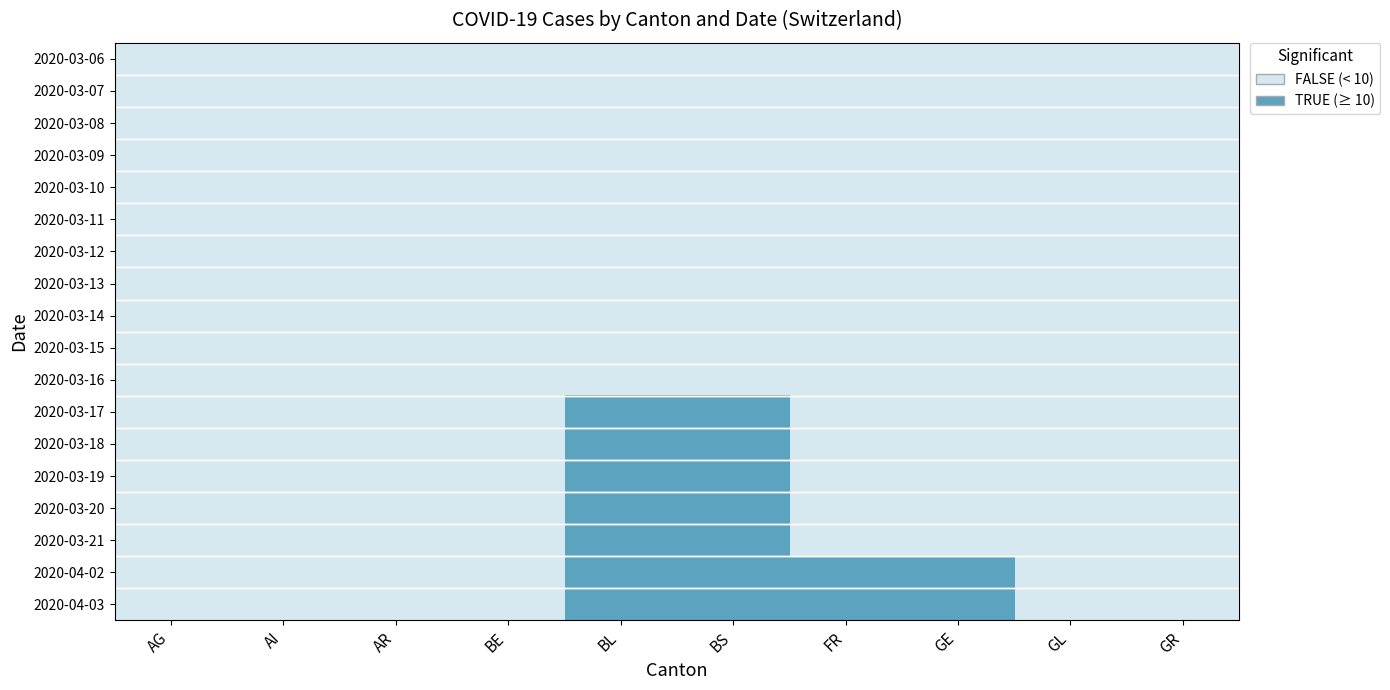

Rank the series at BS from highest to lowest value.

2020-03-17, 2020-03-18, 2020-03-19, 2020-03-20, 2020-03-21, 2020-04-02, 2020-04-03, 2020-03-06, 2020-03-07, 2020-03-08, 2020-03-09, 2020-03-10, 2020-03-11, 2020-03-12, 2020-03-13, 2020-03-14, 2020-03-15, 2020-03-16